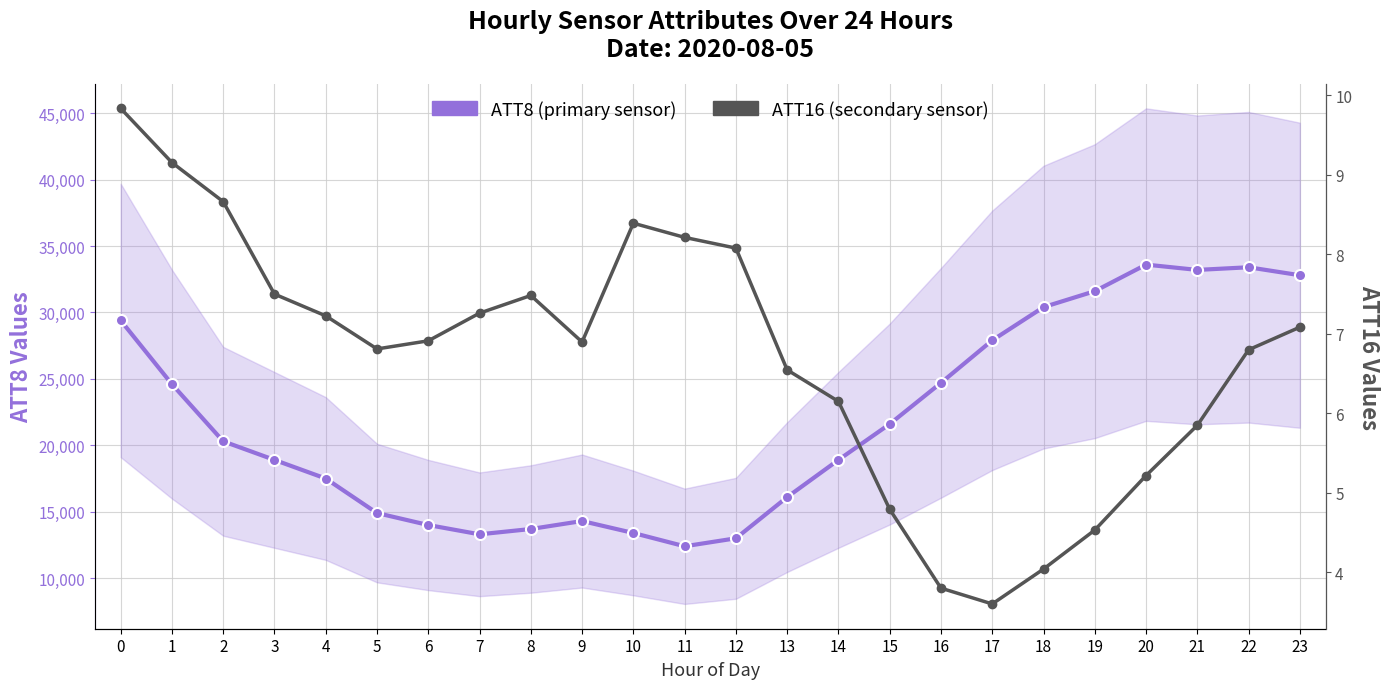

At which label is ATT16 (secondary sensor) closest to 6?

21